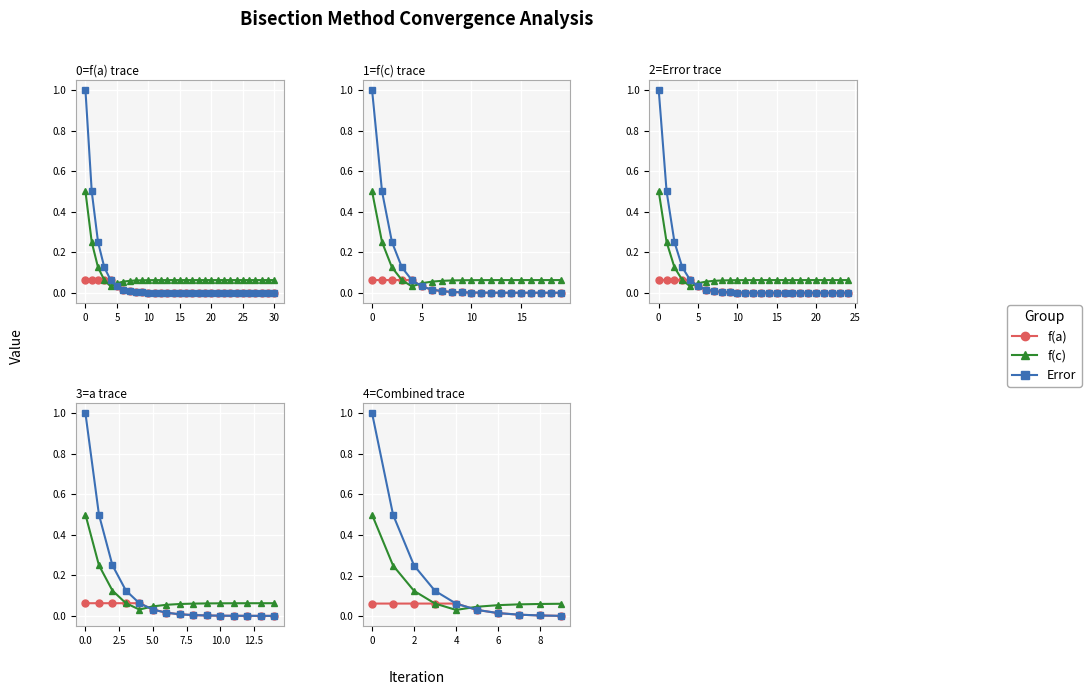

What is the total value across all series at 9?

0.1